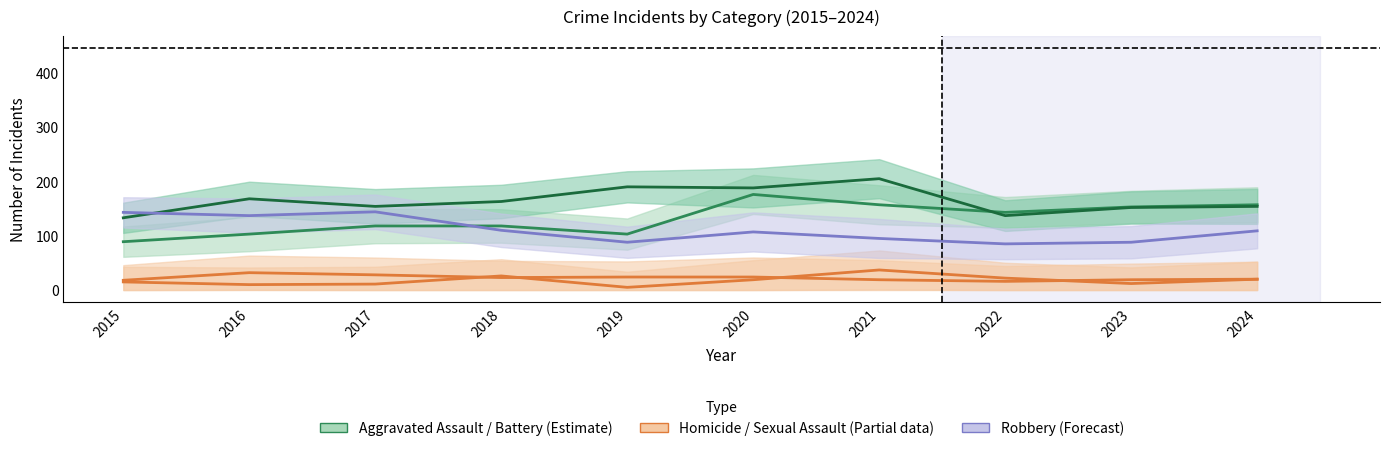

True or false: Robbery has more than 0 points higher than both neighbors.

True